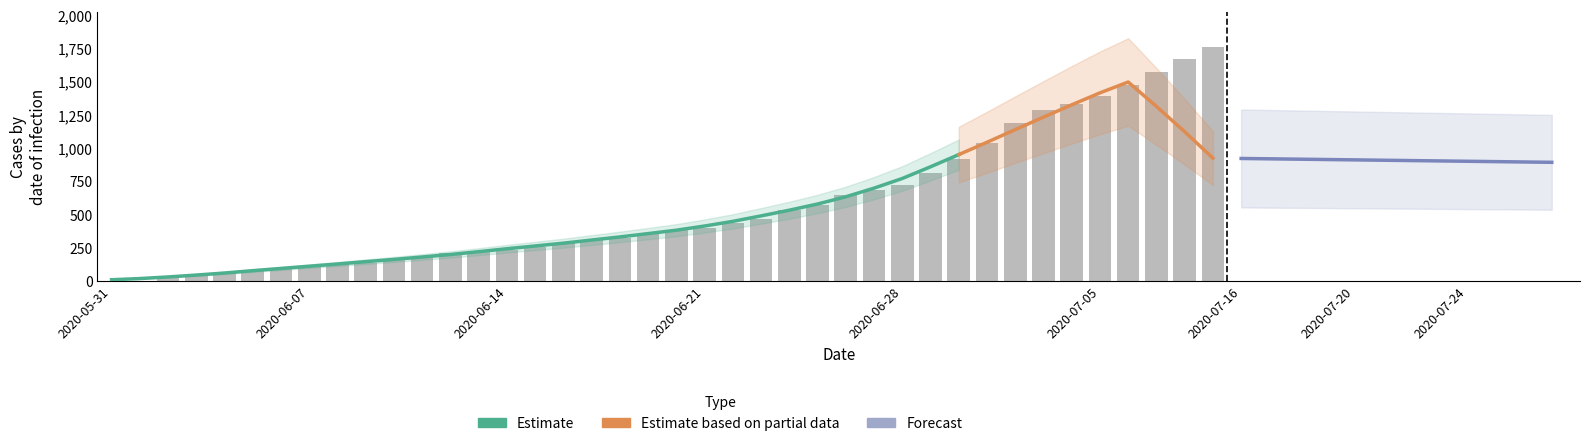

At which category is the sum across all series the highest?

2020-07-09